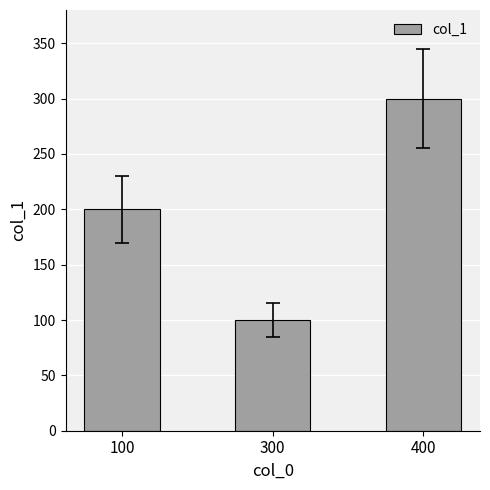

Read the value at 400, to the nearest 50.

300